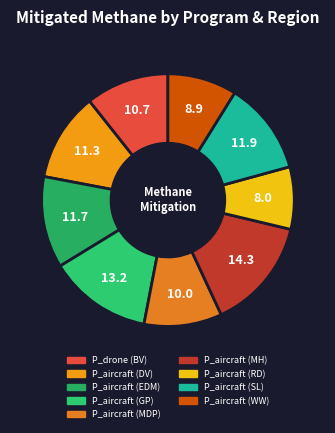

The P_aircraft (MH) slice represents 24% of the pie. True or false?

False